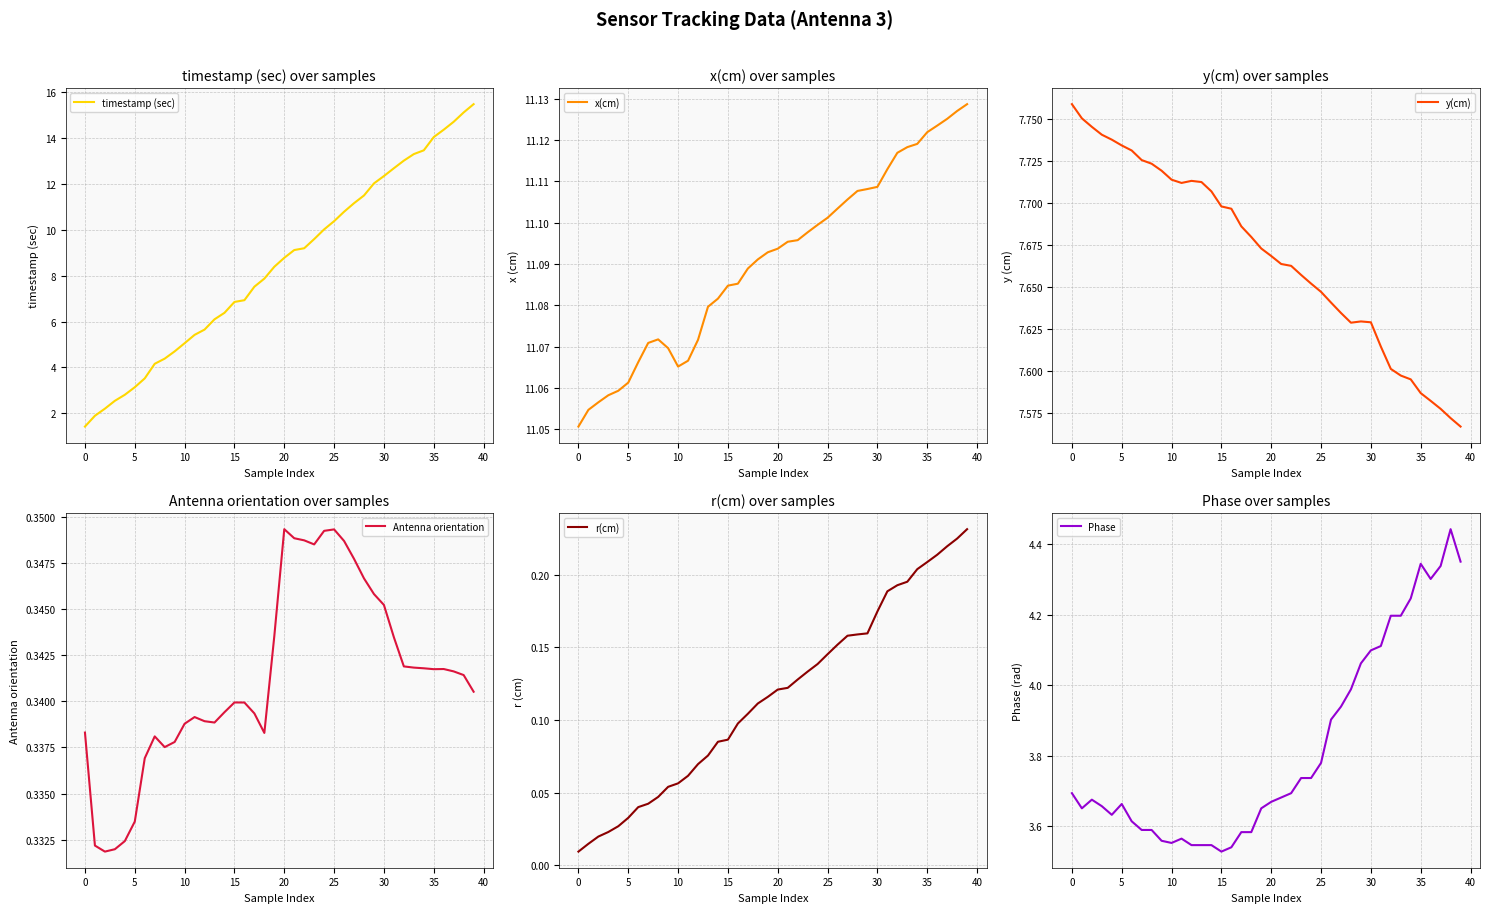

True or false: Antenna orientation has a value of 0.3 at 24.

True